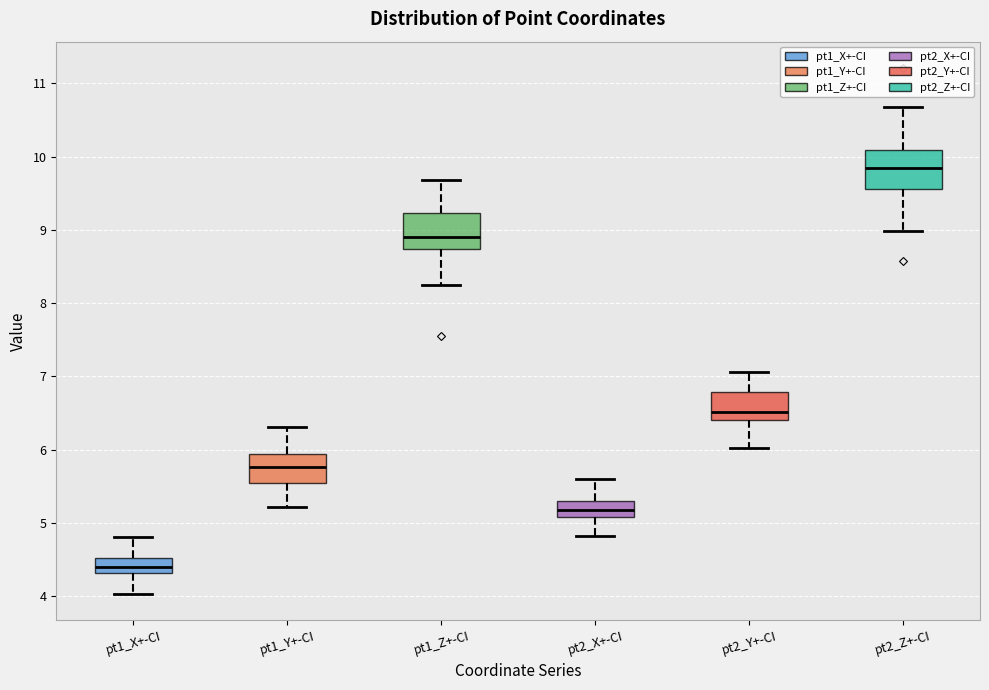

Where does the lower whisker of the box for pt1_Y+-CI end on the y-axis? The values are not printed on the chart, so give them approximately, as read against the axis.

5.2